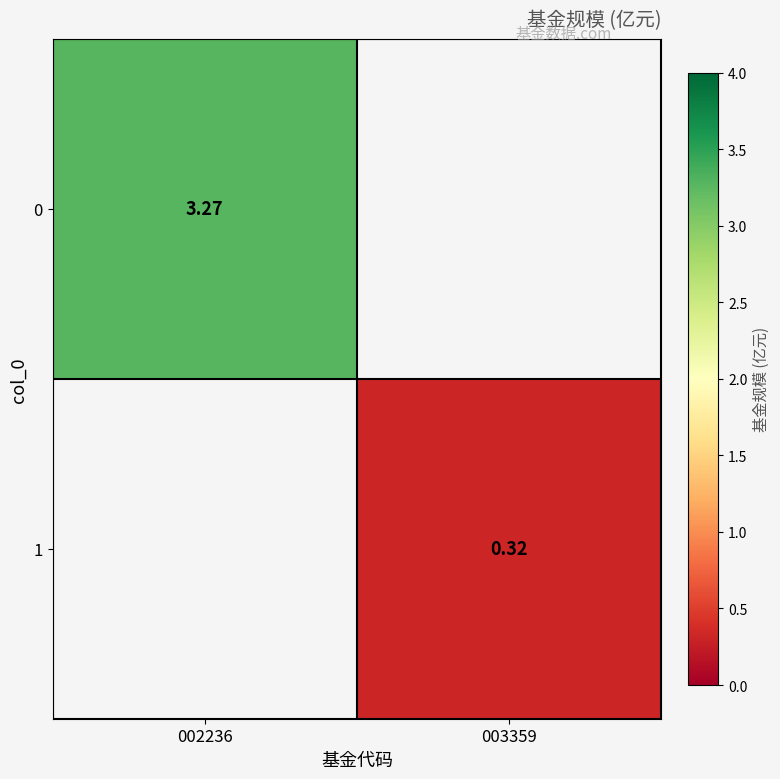

Is the value of 1 at 002236 greater than the value of 0 at 003359?

No